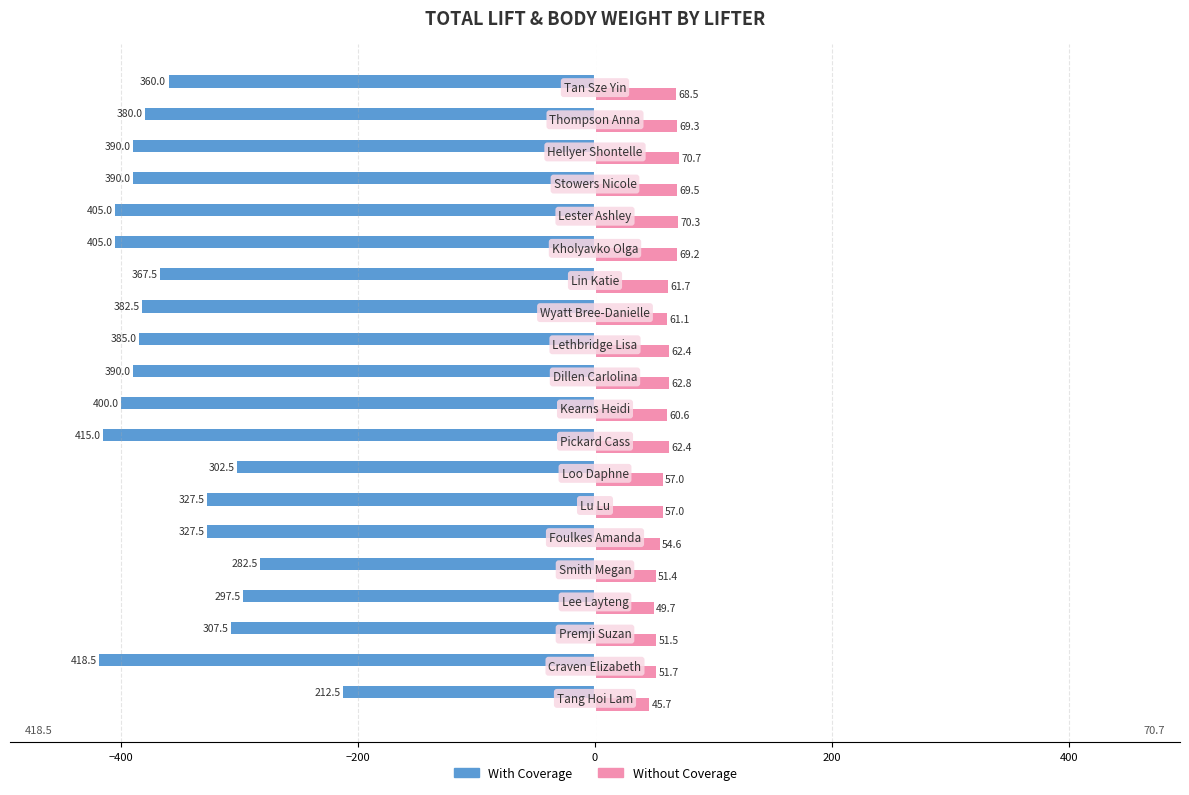

Rank the series by their average value, from lowest to highest.

With Coverage, Without Coverage